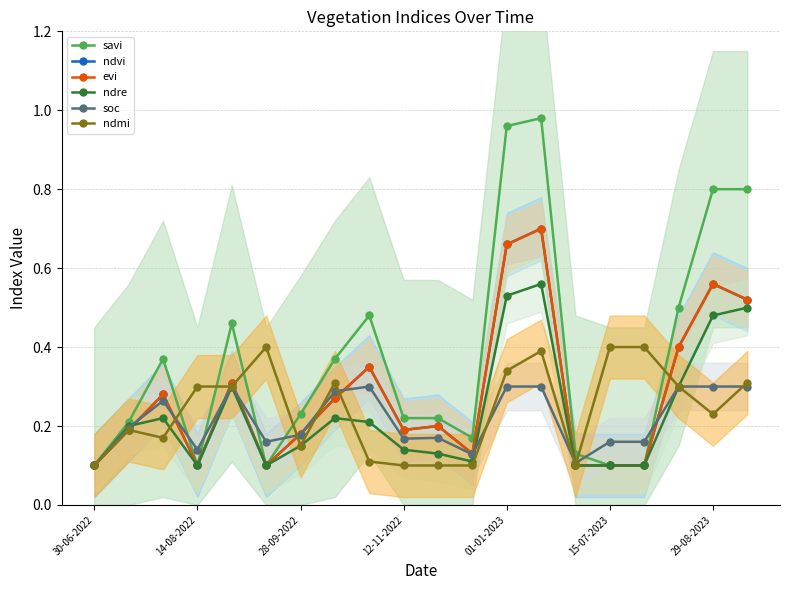

Which series ends up on top after the final intersection of evi and ndre?

evi